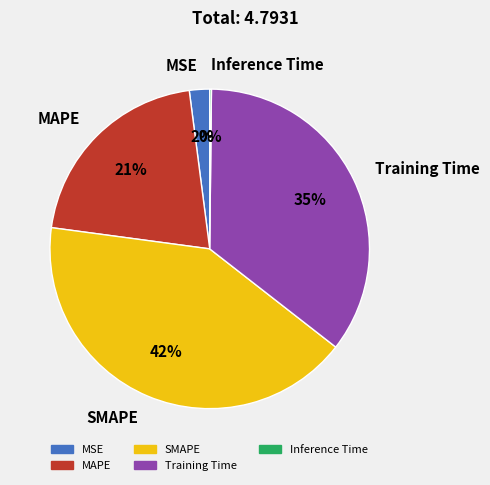

Does MSE represent more than half of the total?

No